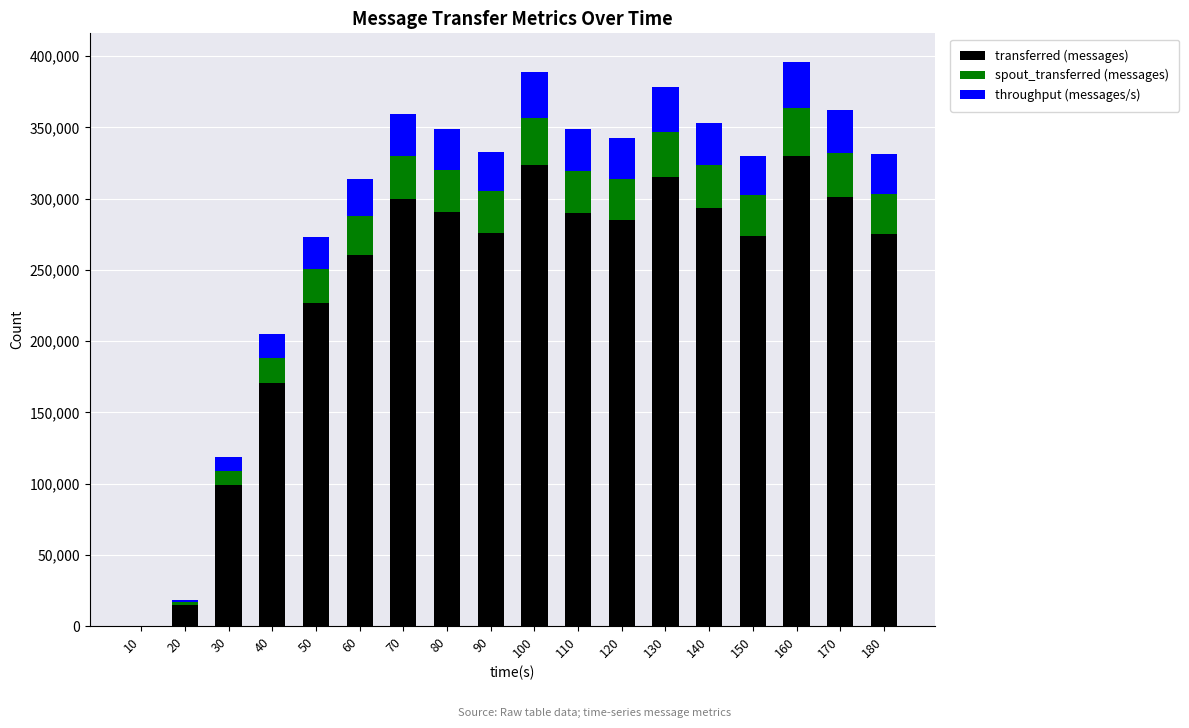

The value of transferred (messages) at 150 is 273940. True or false?

True